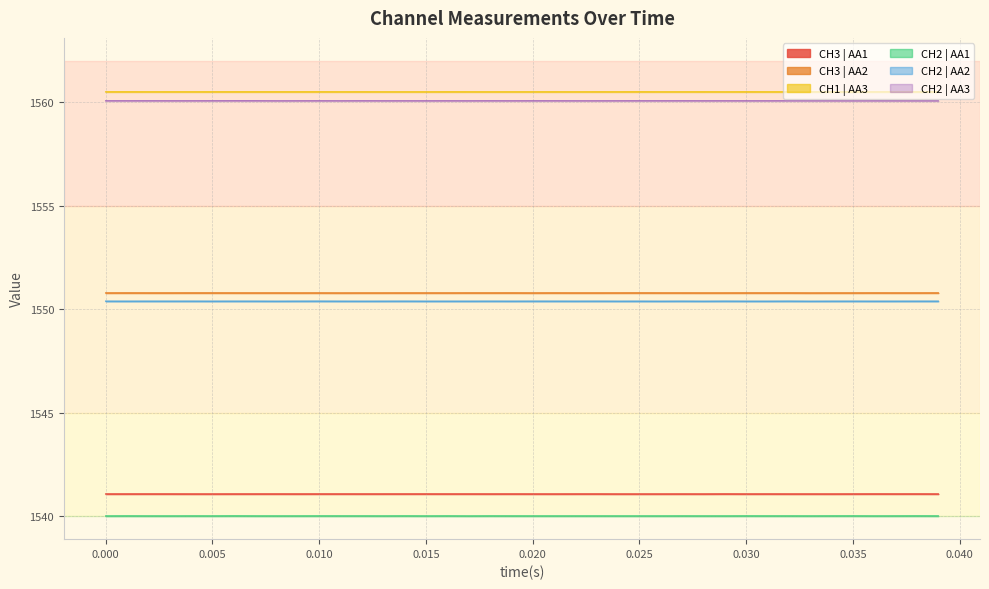

The value of CH3 | AA2 at 0.000 is 2396.0. True or false?

False